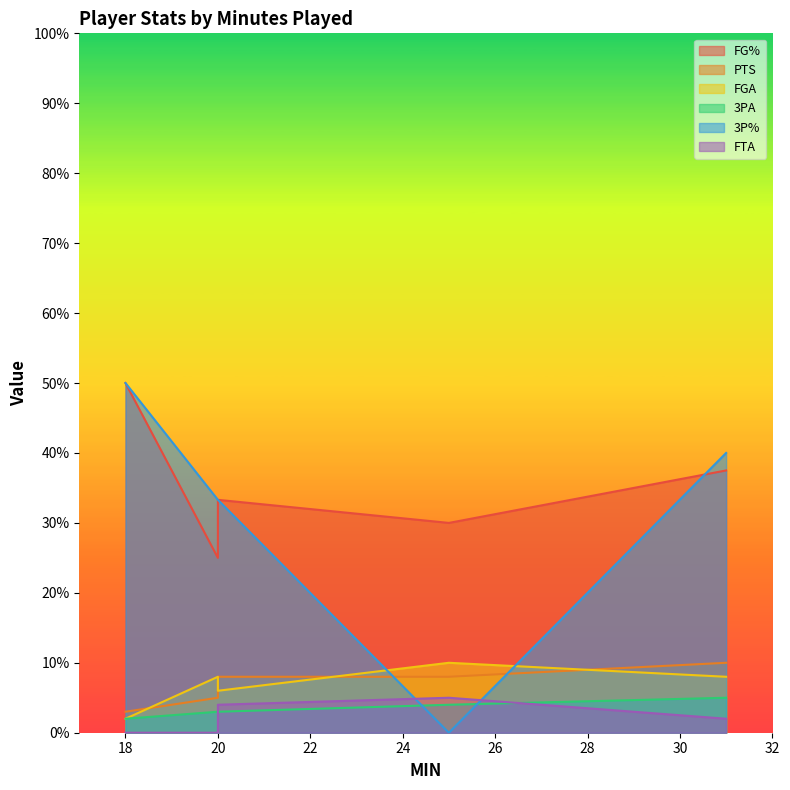

Which label corresponds to the largest value in the chart?

18